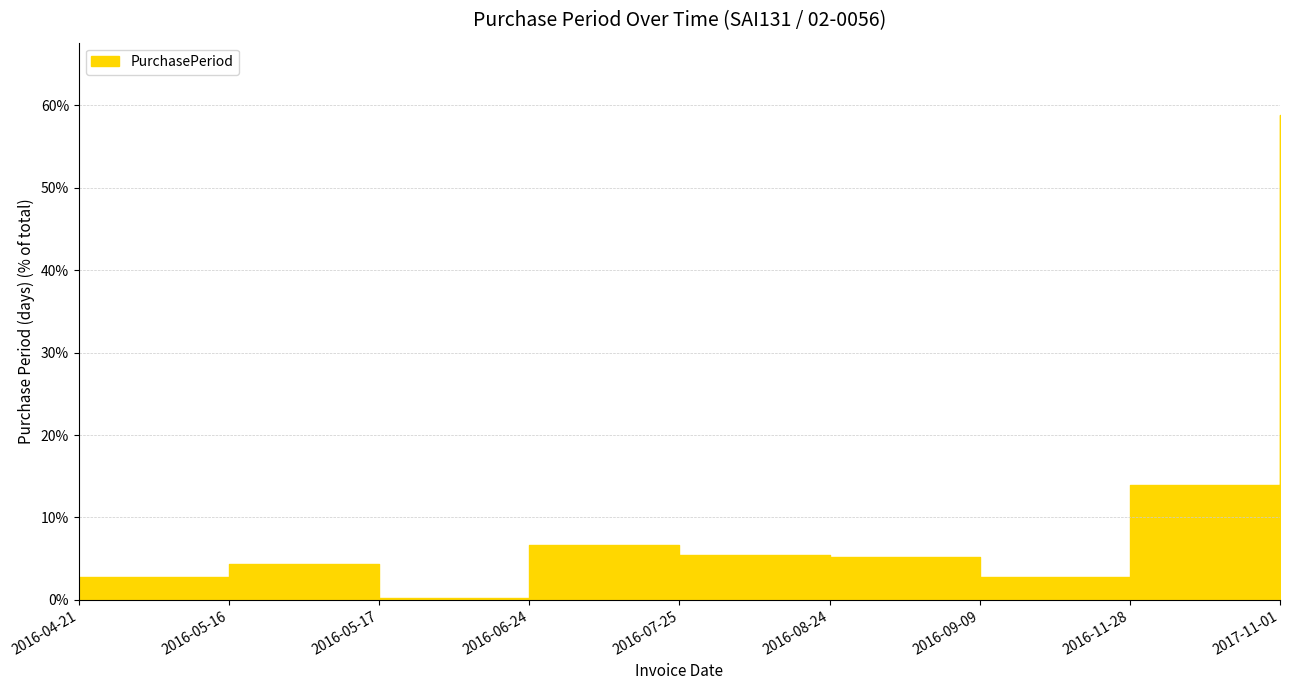

At which category does the chart reach its peak across all series?

2017-11-01